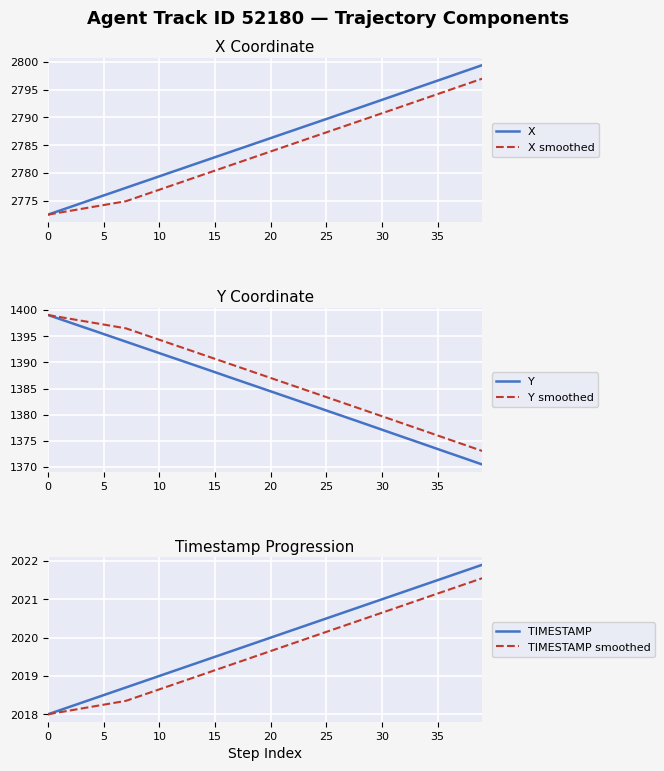

Is this an area chart (filled region under the line)?

No